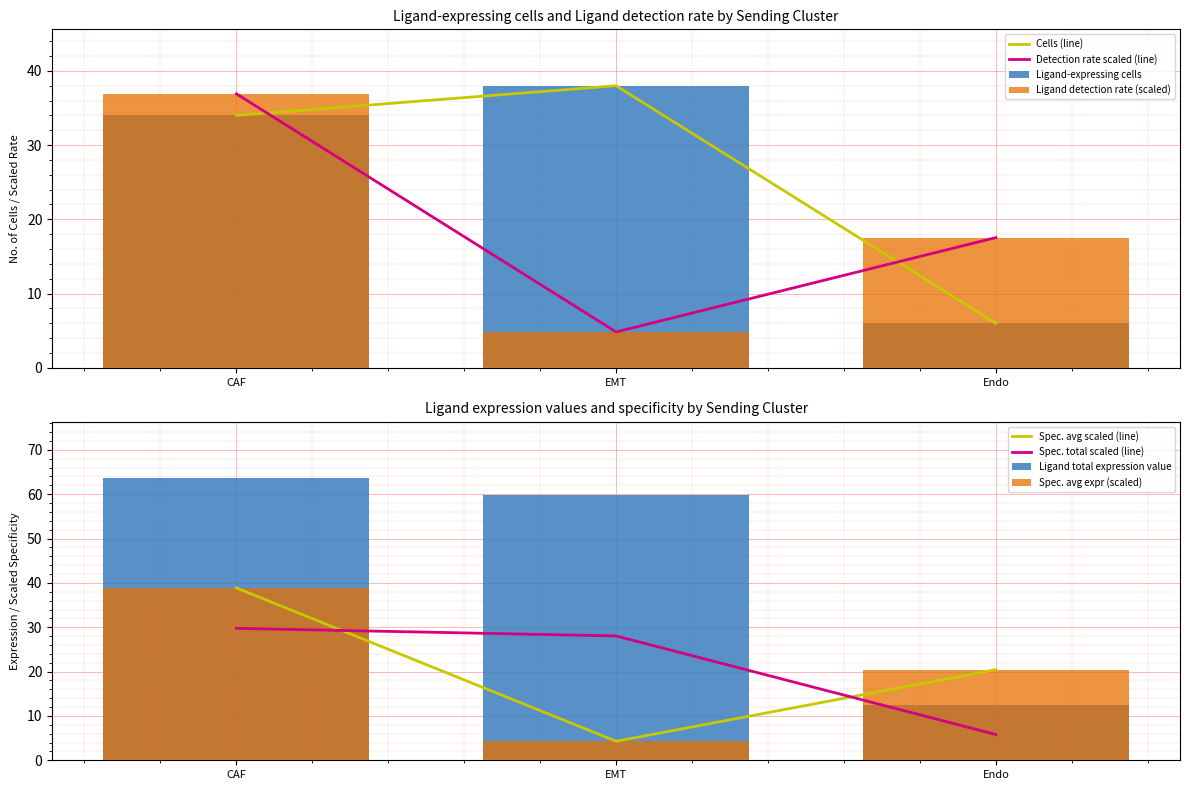

At which category is the sum across all series the highest?

CAF